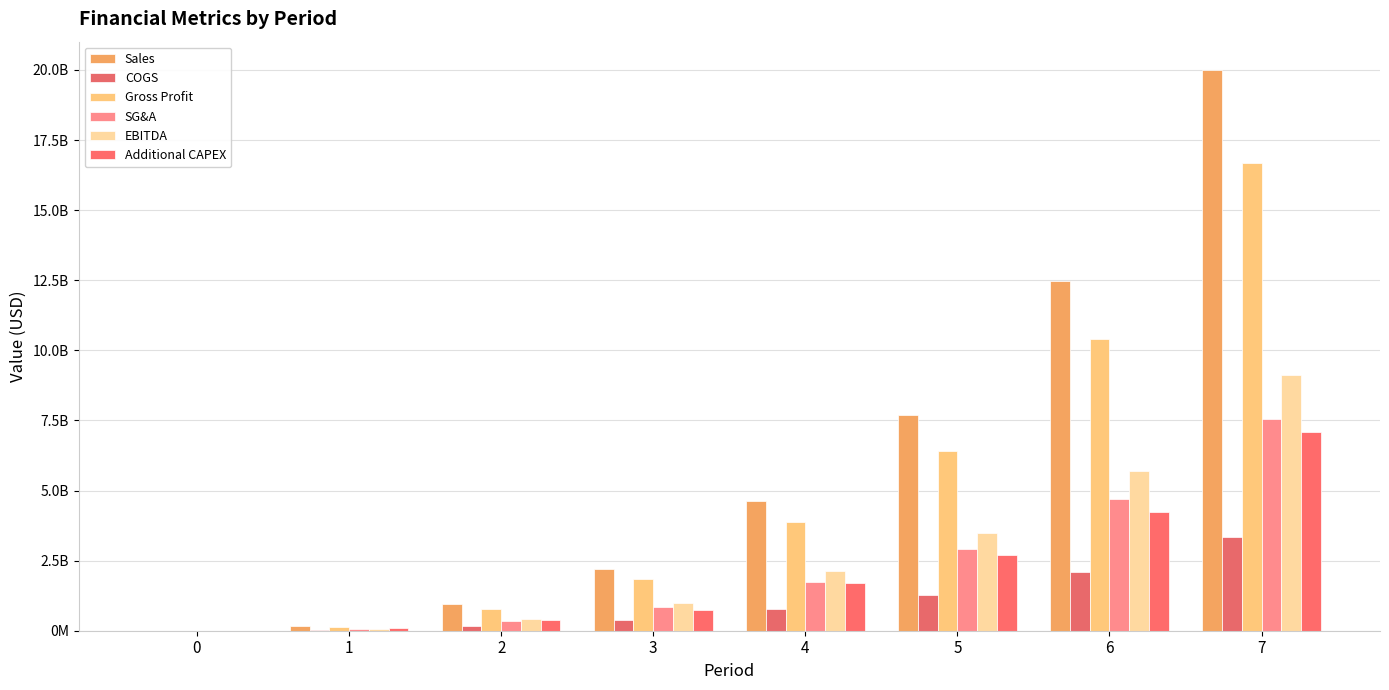

What is the value of the EBITDA bar at the 5th from the left?

2115244649.4